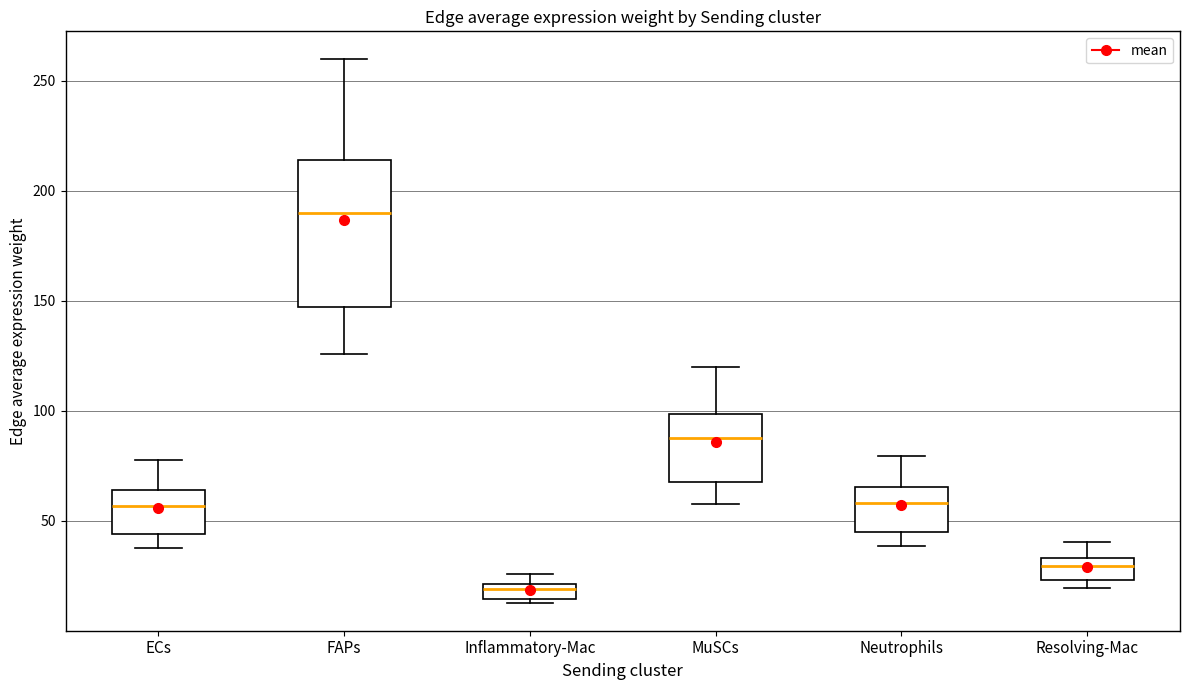

Which box is the tallest, from its lower edge to its upper edge?

FAPs